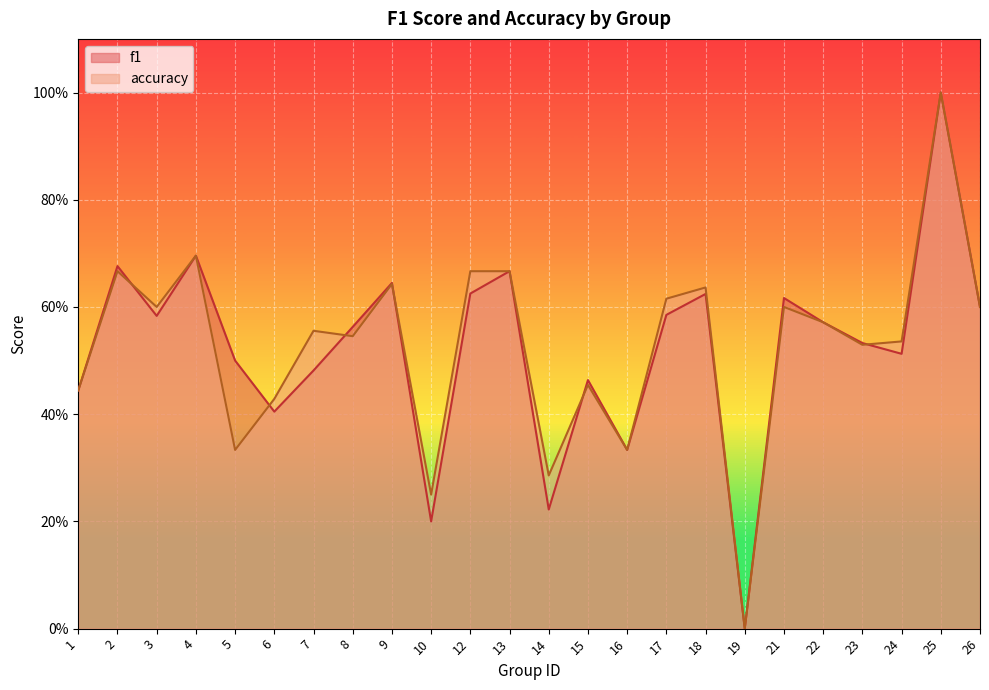

Does the chart display data point markers on the line(s)?

No